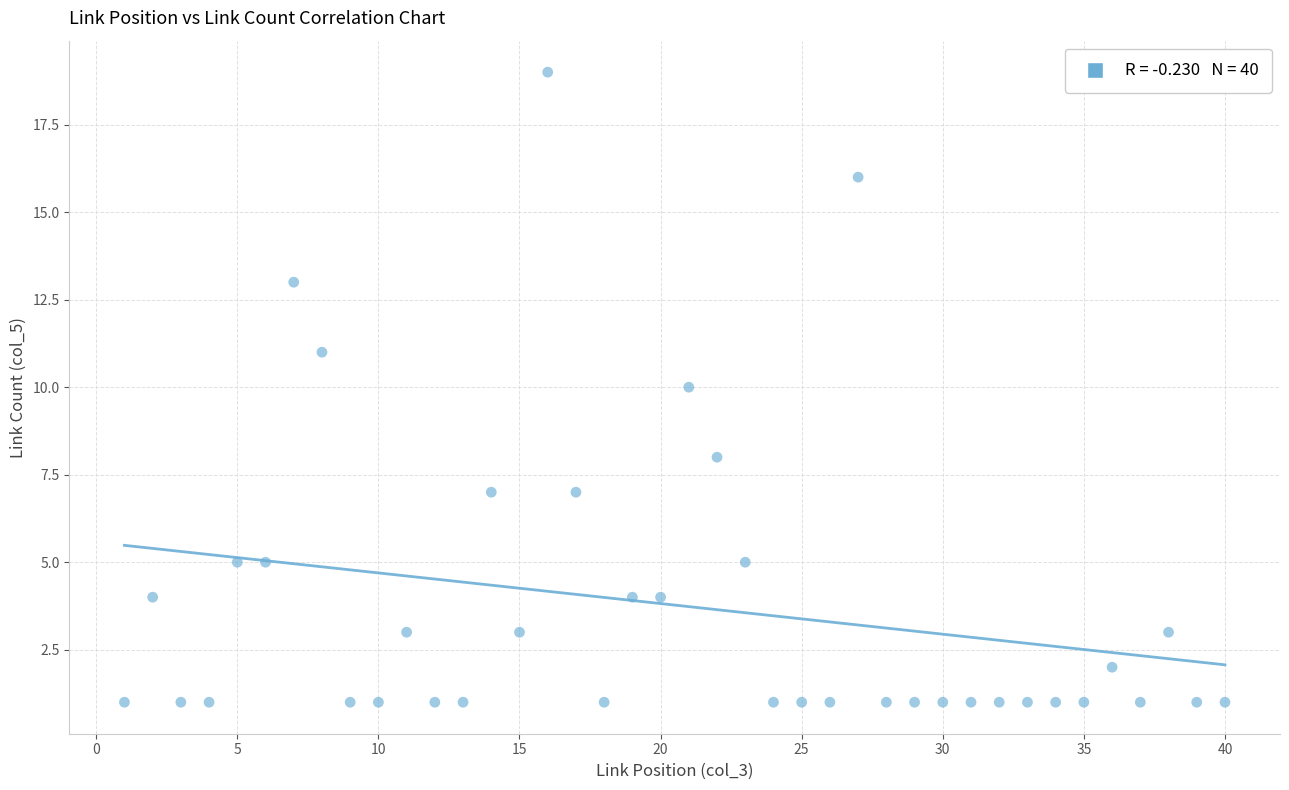

What is the range of X values (max minus min)?

39